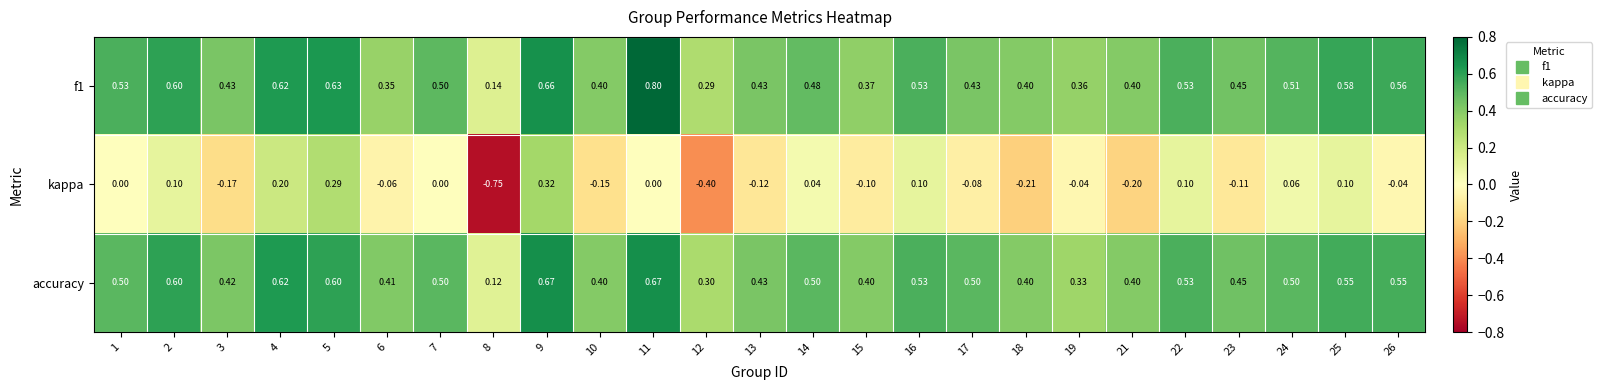

What is the total value across all series at 16?

1.2